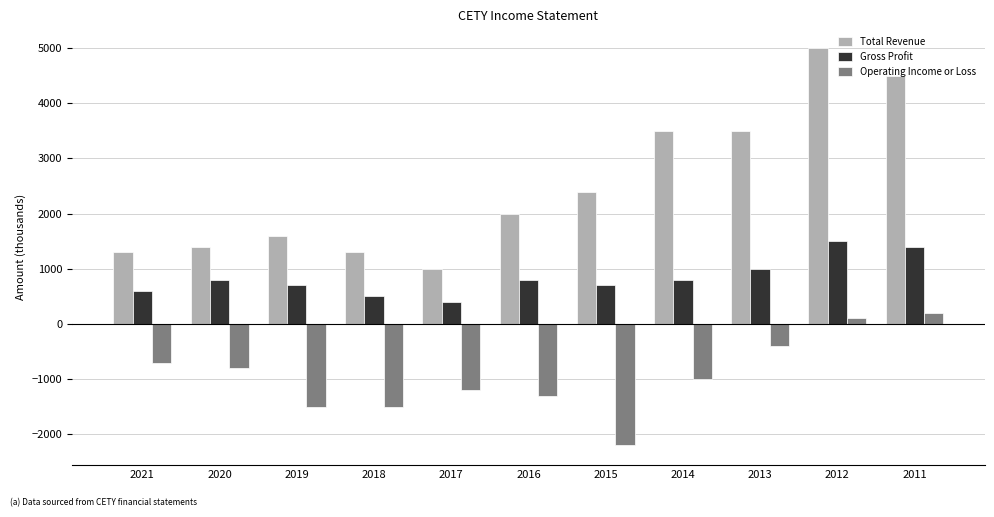

Is it true that Gross Profit equals 400 at 2017?

True